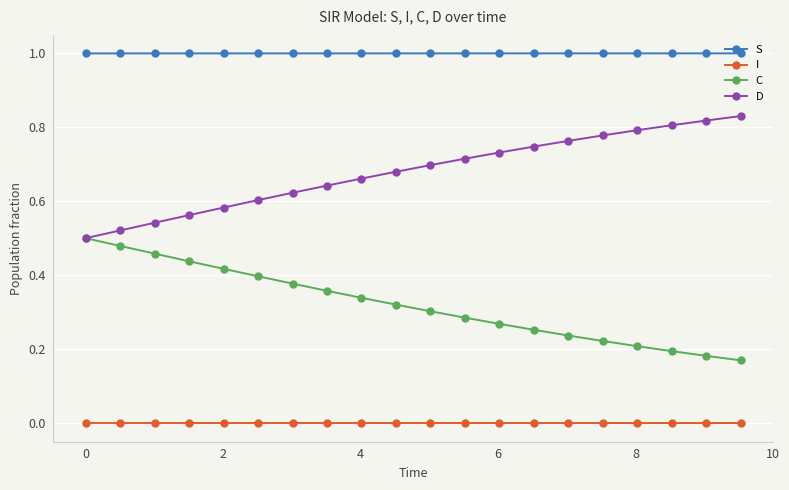

Rank the series by their maximum value, from lowest to highest.

I, C, D, S